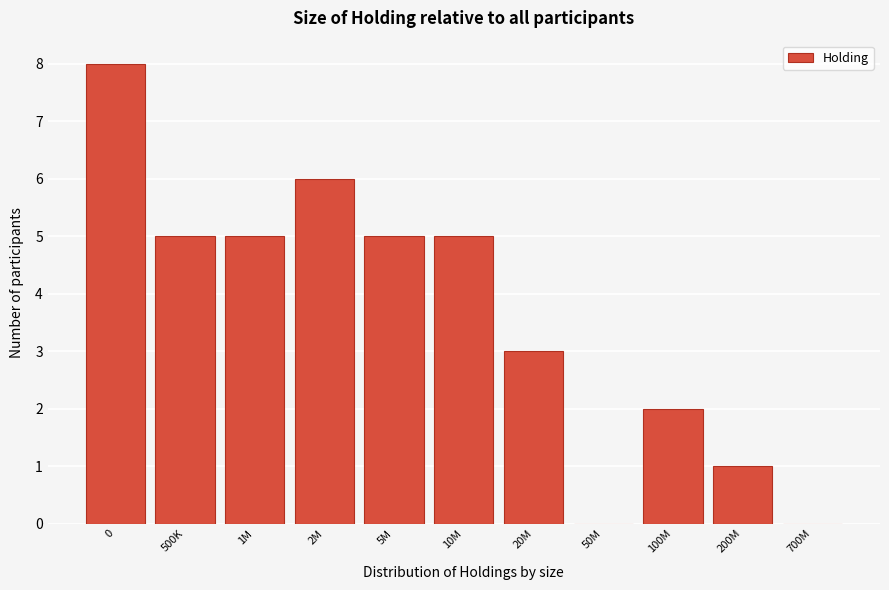

Reading right to left, list all the values displayed in this chart.

700M=0	200M=1	100M=2	50M=0	20M=3	10M=5	5M=5	2M=6	1M=5	500K=5	0=8